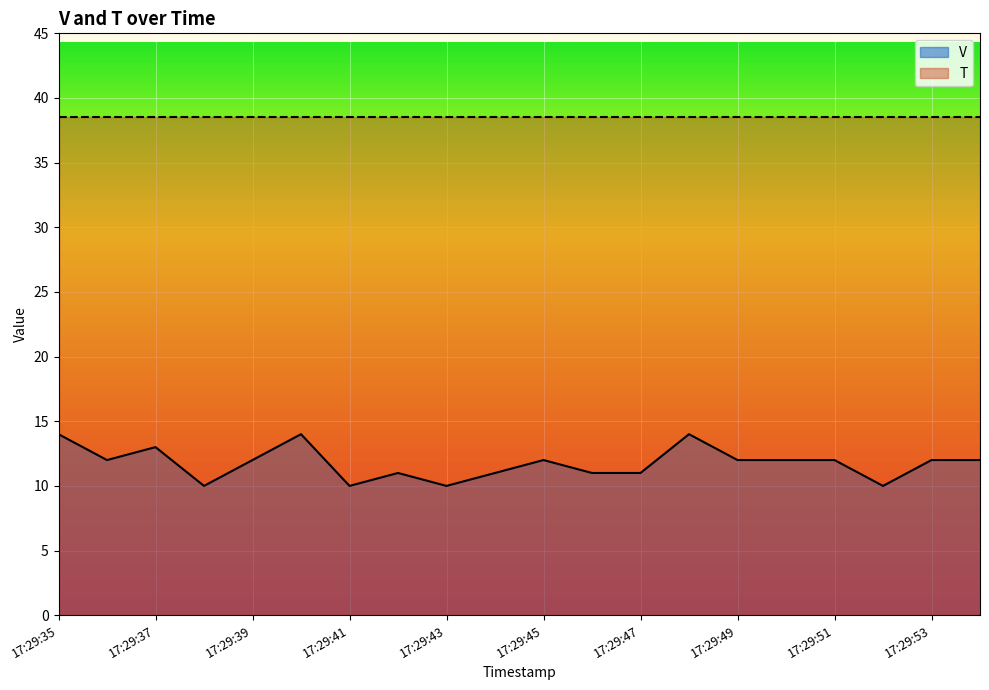

Where is T nearest to the value 38?

17:29:35